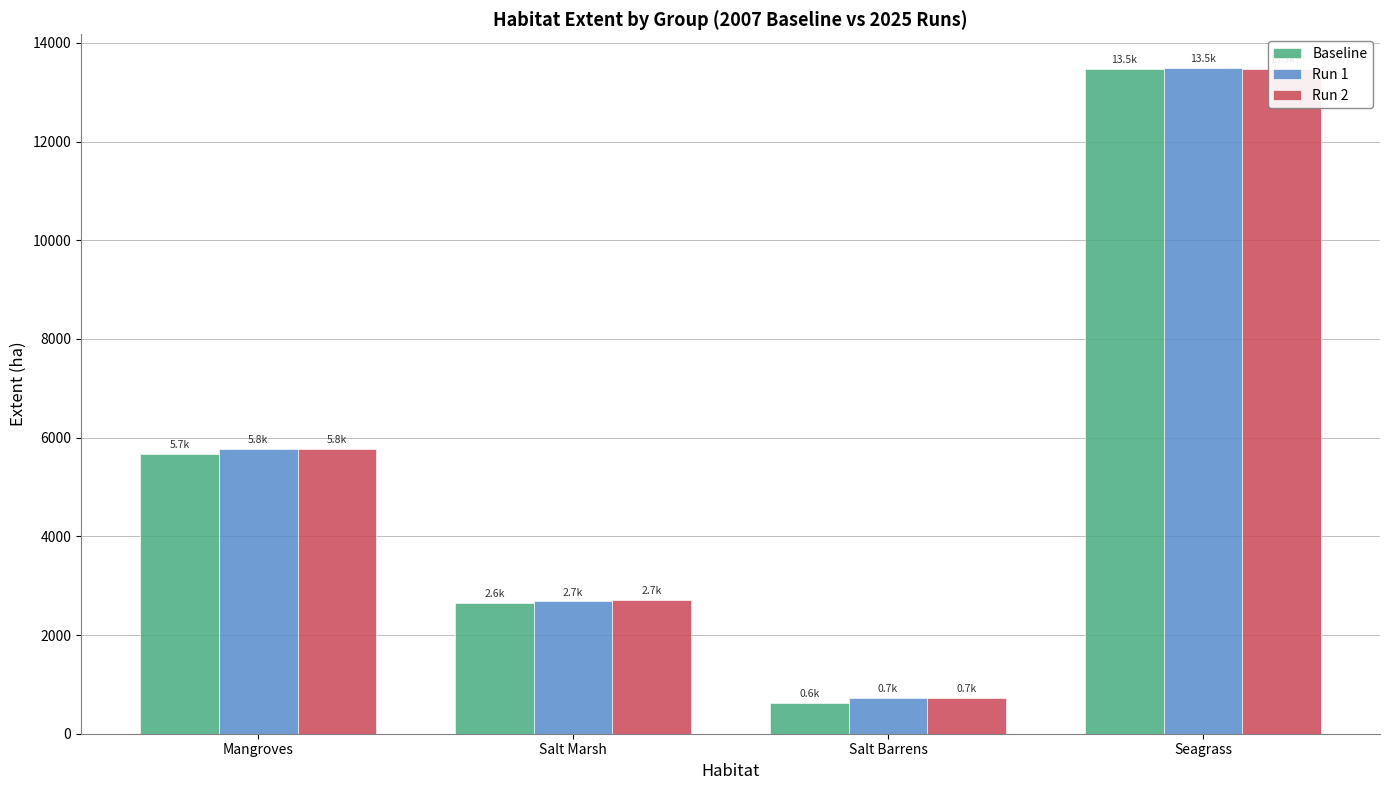

At which category is the sum across all series the highest?

Seagrass